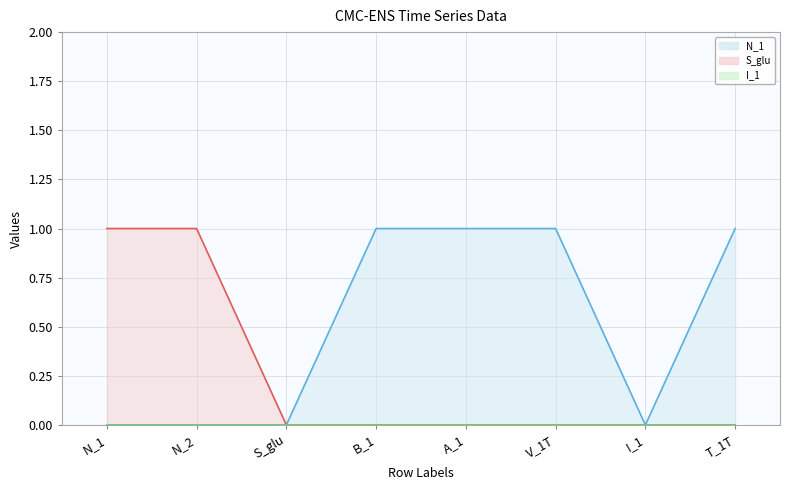

Which series has the largest range (max minus min)?

N_1